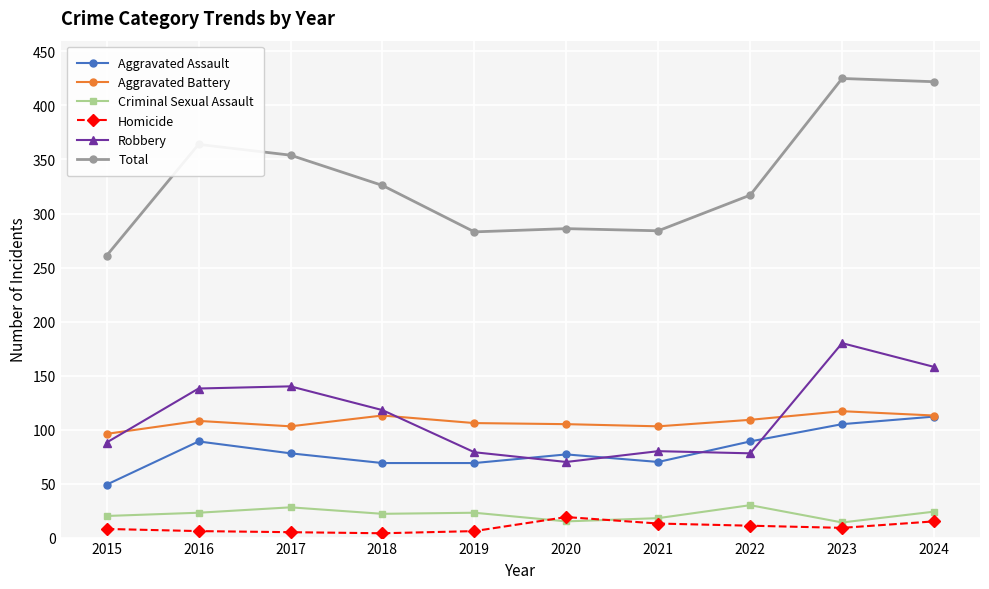

At which category does Aggravated Assault reach its first local peak?

2016